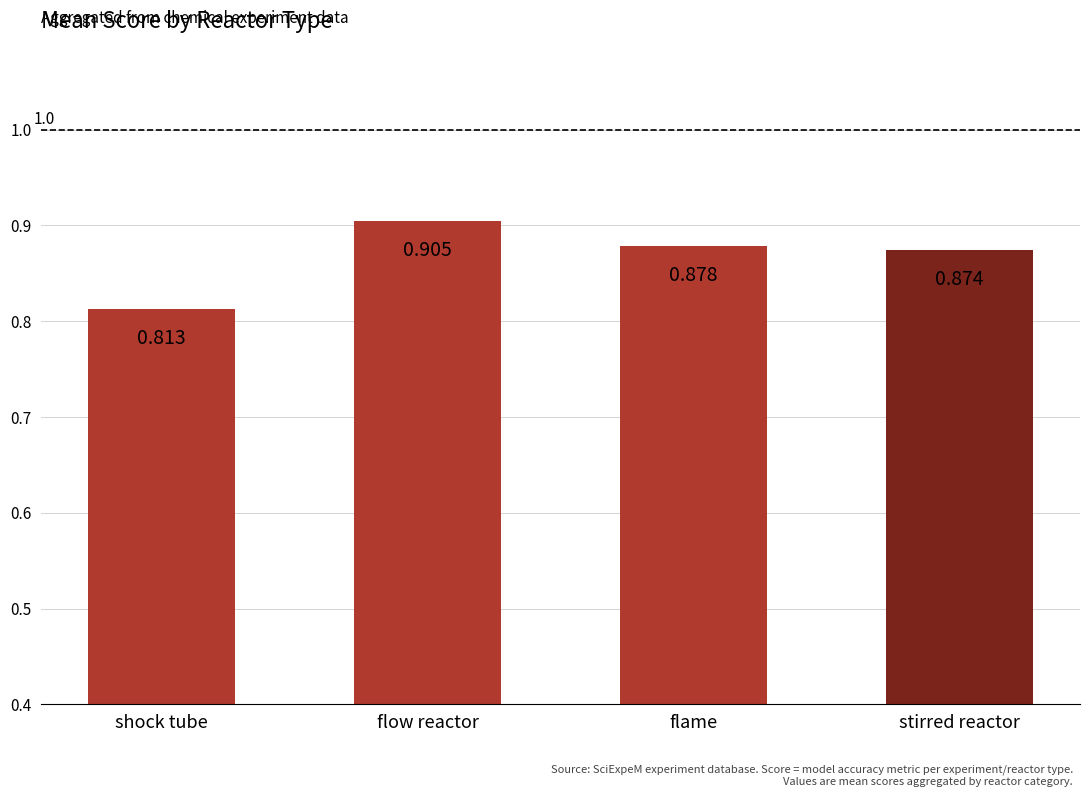

Where is the data nearest to the value 0?

shock tube